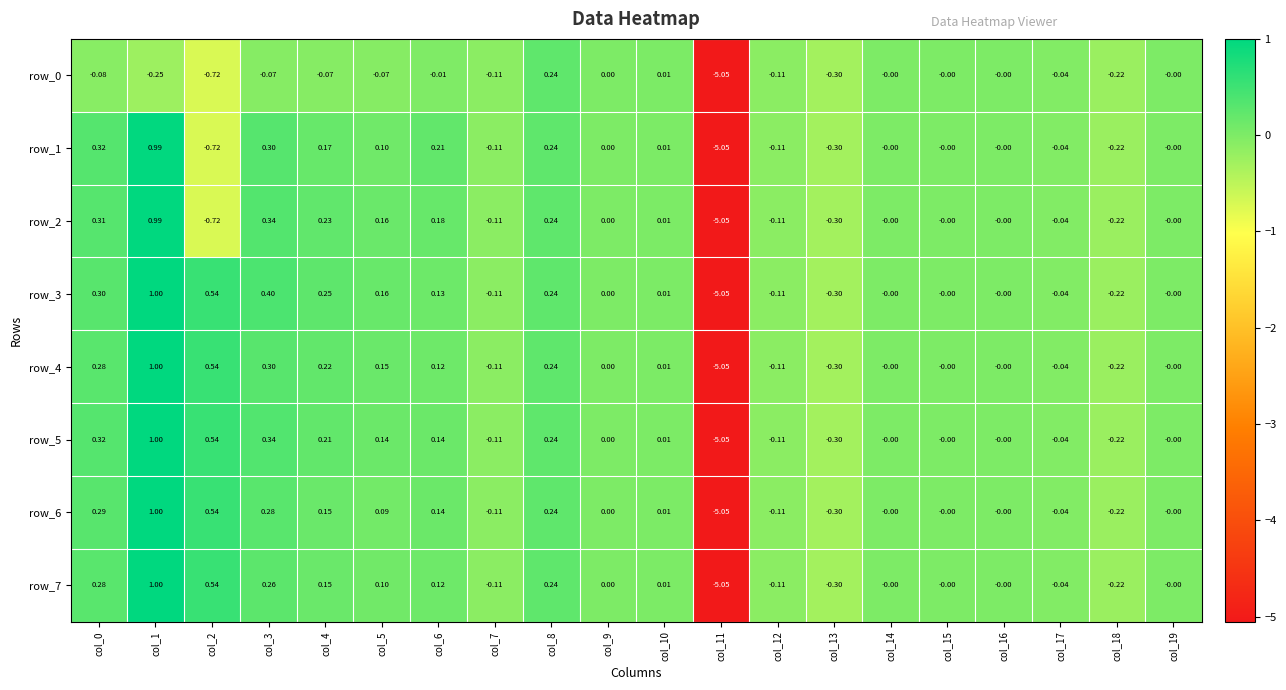

True or false: row_4 has a value of -7.1 at col_11.

False